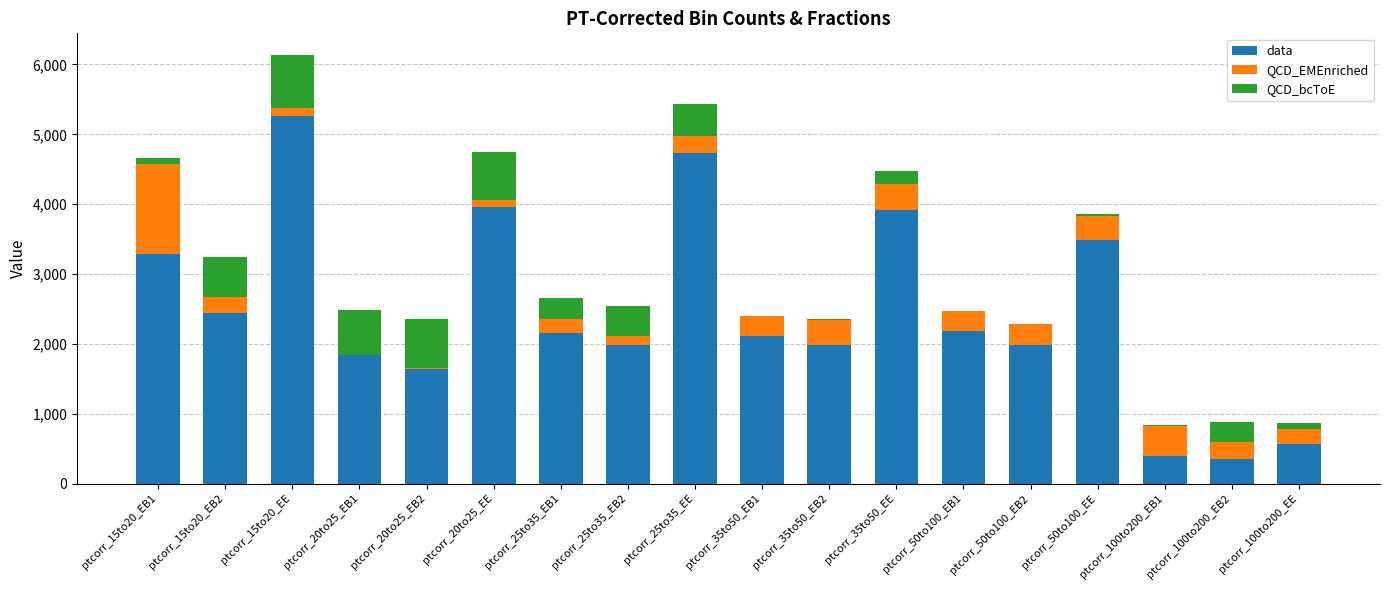

What is the maximum value for data?

5258.0